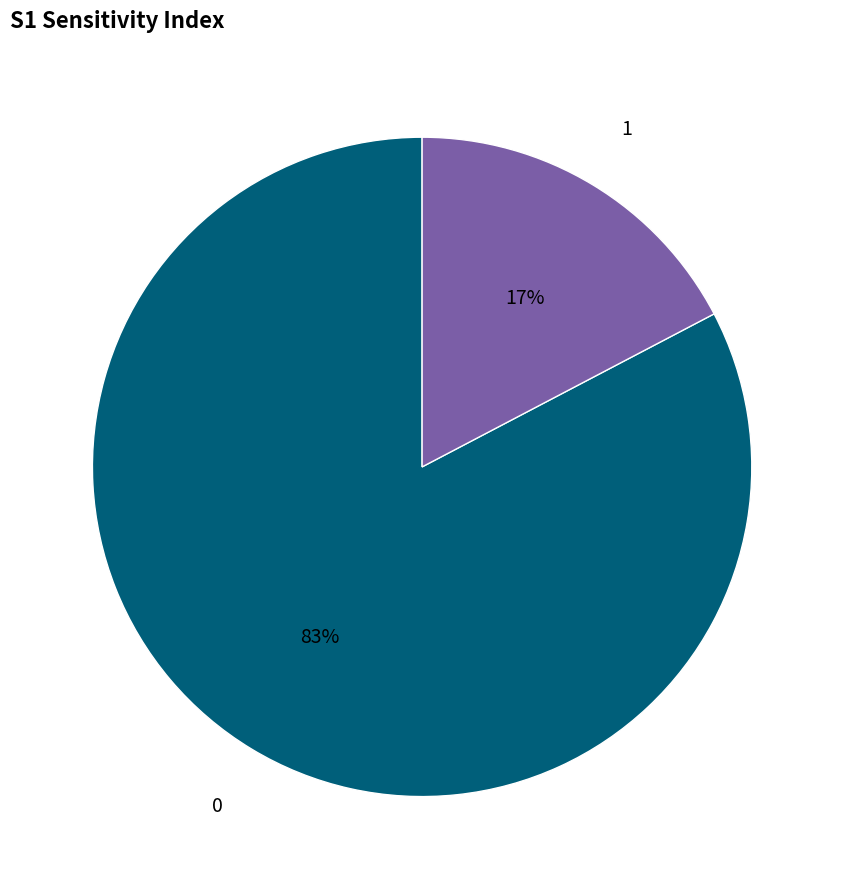

To the nearest percent, what is the average slice percentage?

50%